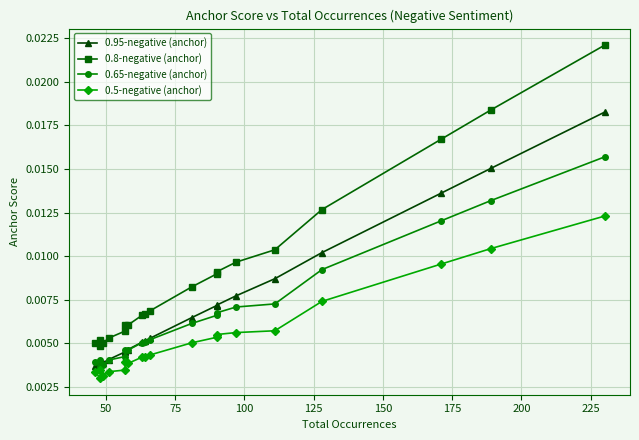

Which series has the widest spread of values?

0.8-negative (anchor)